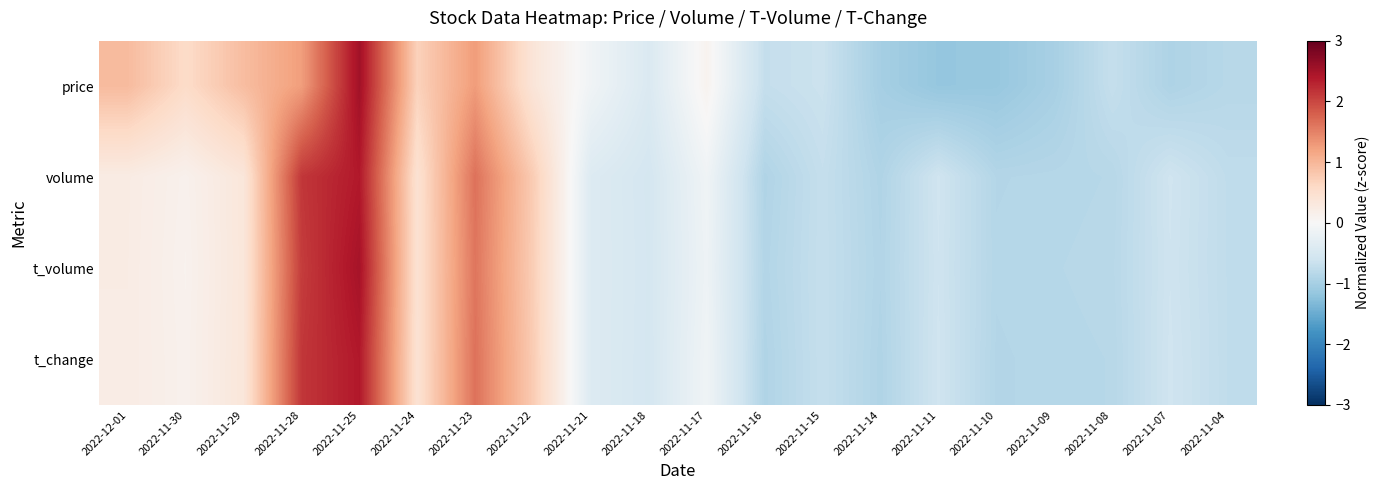

What is the maximum value shown in the chart?

2.5